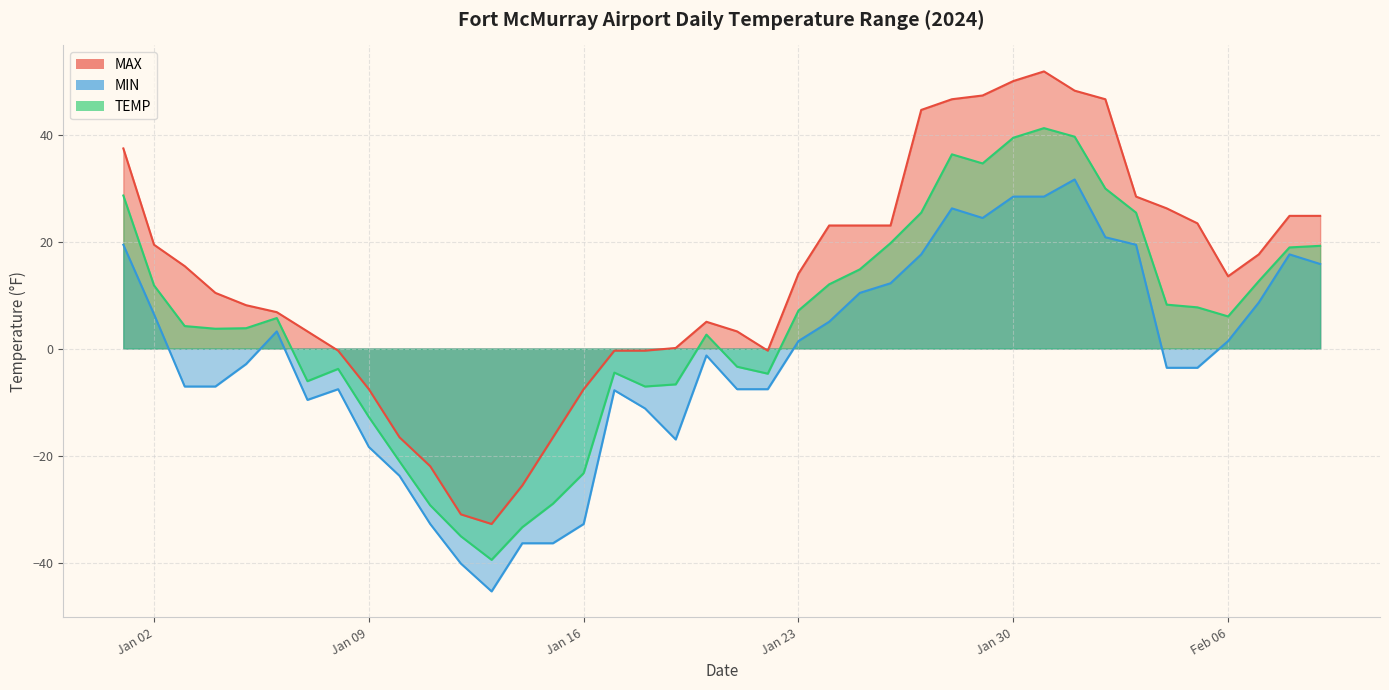

Reading right to left, what are all the values shown in this chart?

MAX: 24.8	24.8	17.6	13.5	23.4	26.2	28.4	46.6	48.2	51.8	50.0	47.3	46.6	44.6	23.0	23.0	23.0	14.0	-0.4	3.2	5.0	0.1	-0.4	-0.4	-7.6	-16.6	-25.6	-32.8	-31.0	-22.0	-16.6	-7.6	-0.4	3.2	6.8	8.1	10.4	15.4	19.4	37.4
MIN: 15.8	17.6	8.6	1.4	-3.6	-3.6	19.4	20.8	31.6	28.4	28.4	24.4	26.2	17.6	12.2	10.4	5.0	1.4	-7.6	-7.6	-1.3	-17.0	-11.2	-7.8	-32.8	-36.4	-36.4	-45.4	-40.2	-32.8	-23.8	-18.4	-7.6	-9.6	3.2	-2.9	-7.1	-7.1	6.4	19.4
TEMP: 19.2	18.9	12.6	6.0	7.7	8.2	25.4	29.9	39.6	41.2	39.4	34.6	36.3	25.4	19.7	14.8	12.0	7.1	-4.7	-3.4	2.6	-6.7	-7.1	-4.5	-23.3	-29.0	-33.4	-39.5	-35.1	-29.3	-21.1	-12.8	-3.8	-6.1	5.7	3.8	3.7	4.2	11.8	28.6